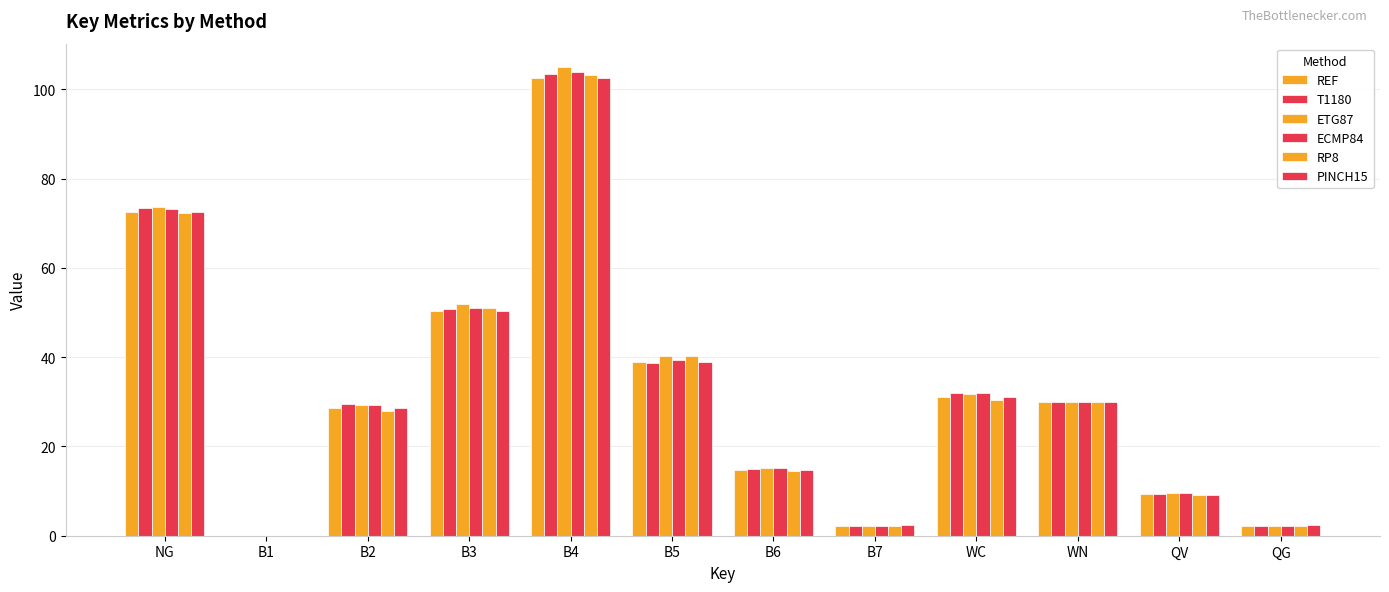

The value of REF at WN is 7.5. True or false?

False